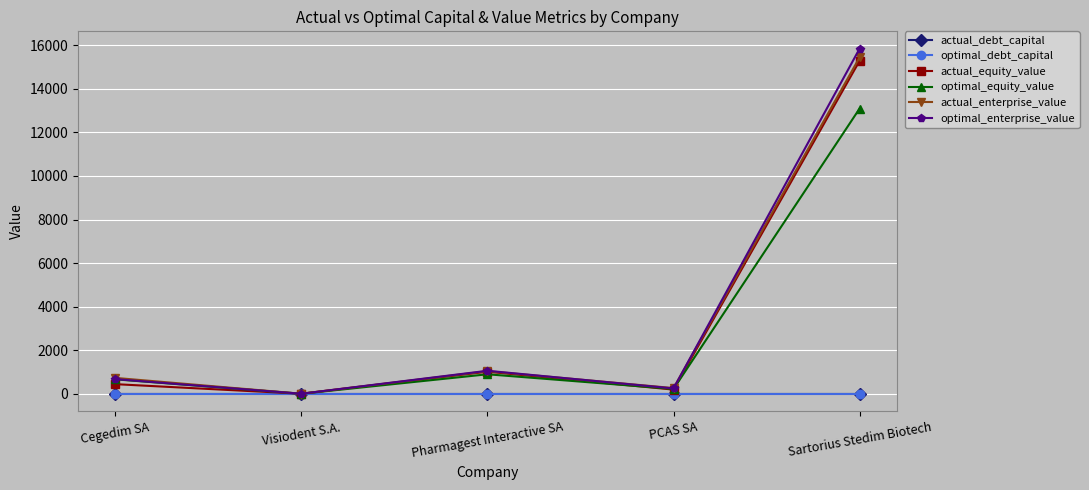

True or false: actual_enterprise_value has a value of 738.9 at Cegedim SA.

True